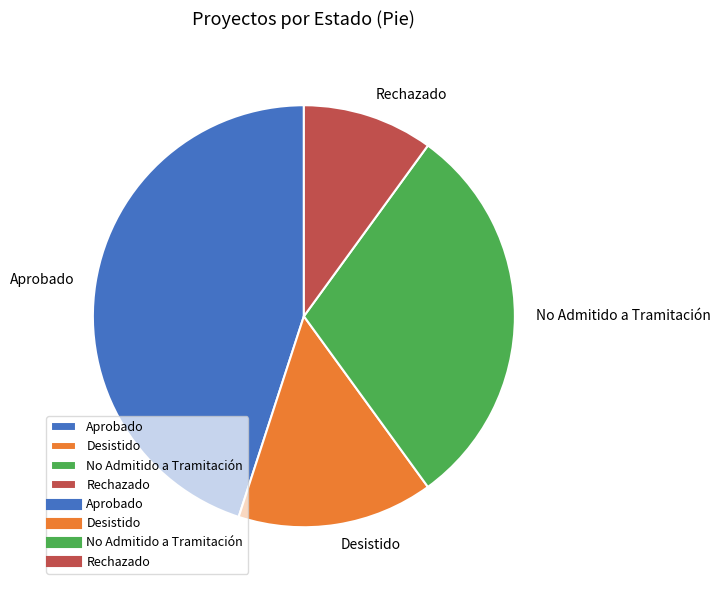

Which slice is the largest?

Aprobado